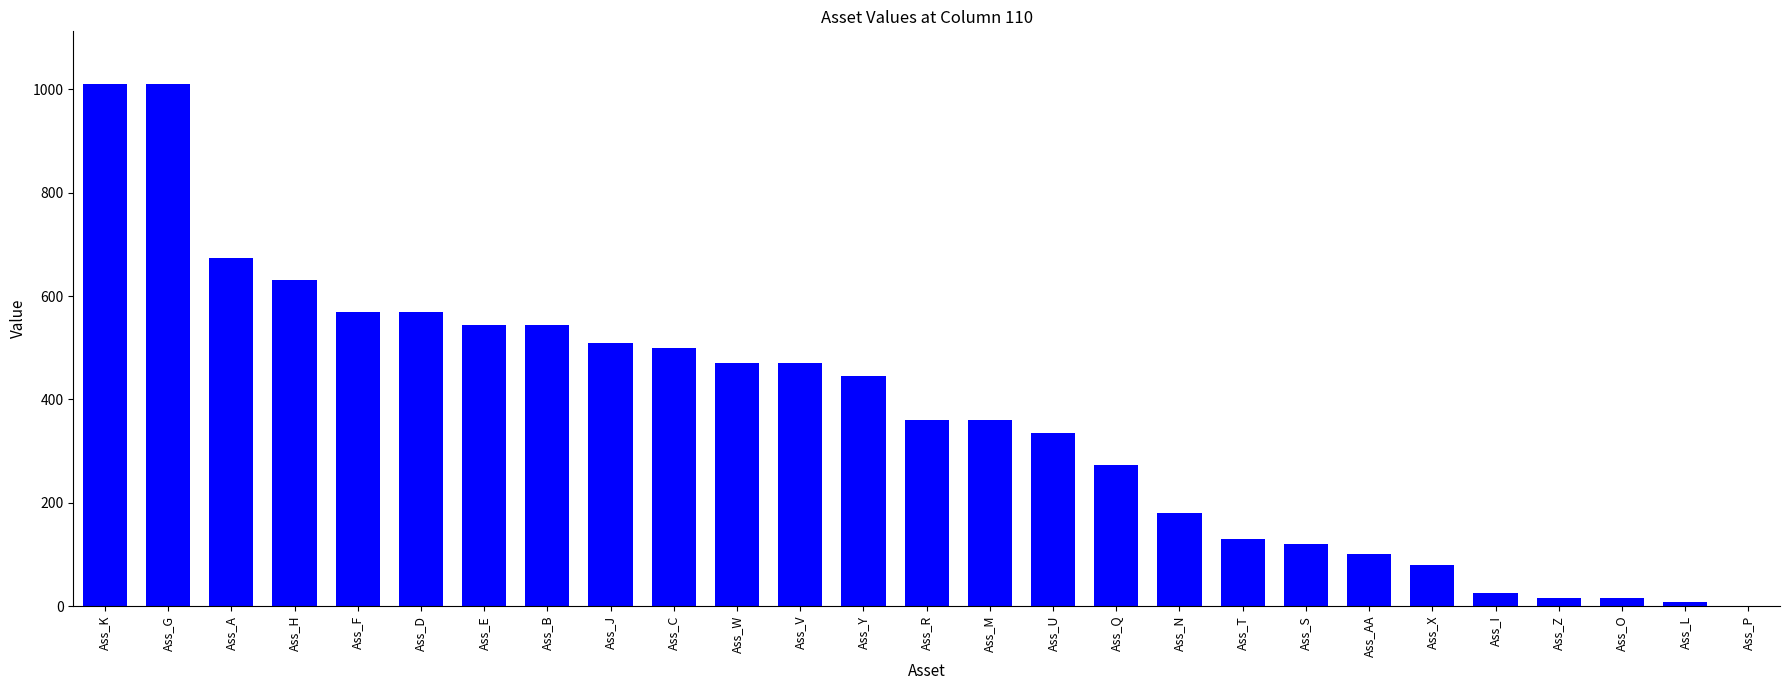

At which label does the data first exceed 360?

Ass_K